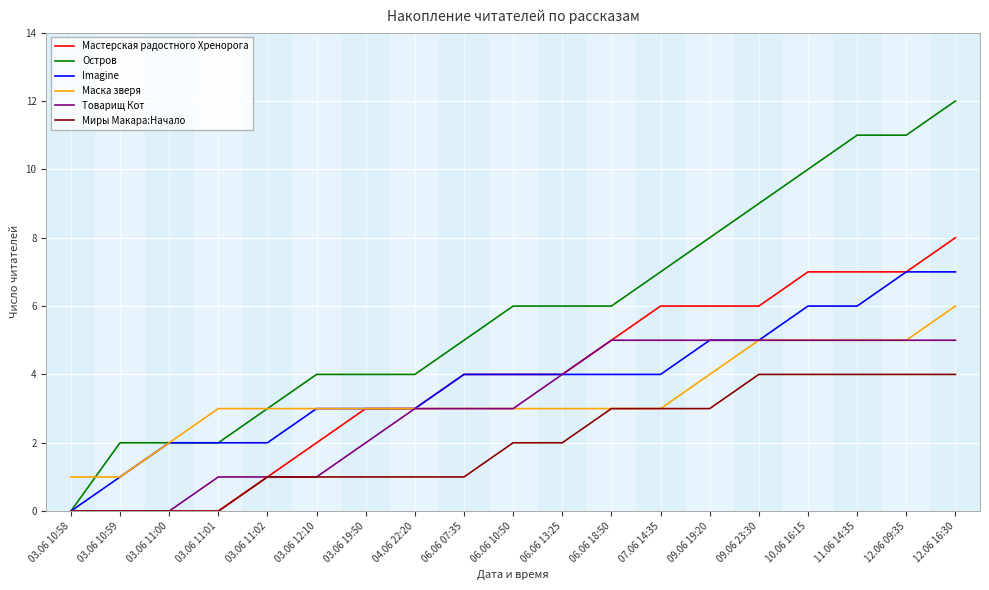

The value of Мастерская радостного Хренорога at 03.06 10:58 is 4. True or false?

False